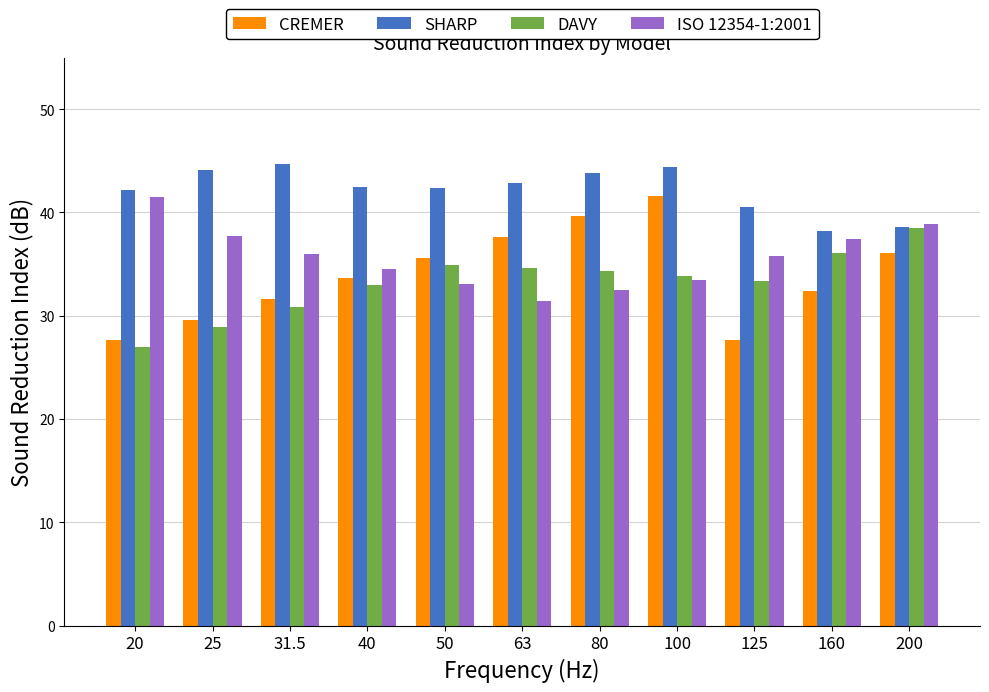

The value of ISO 12354-1:2001 at 63 is 11.9. True or false?

False